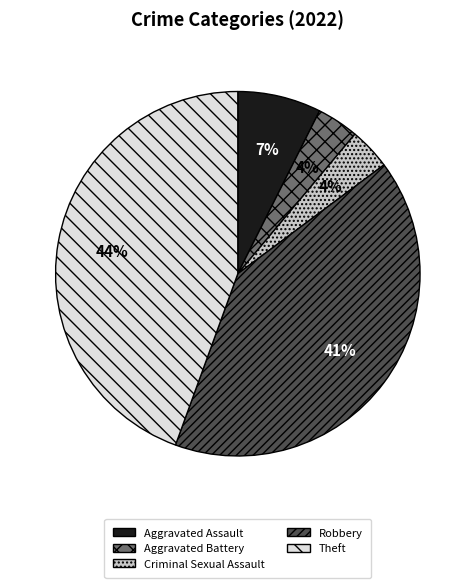

Does Aggravated Assault account for over 50% of the chart?

No